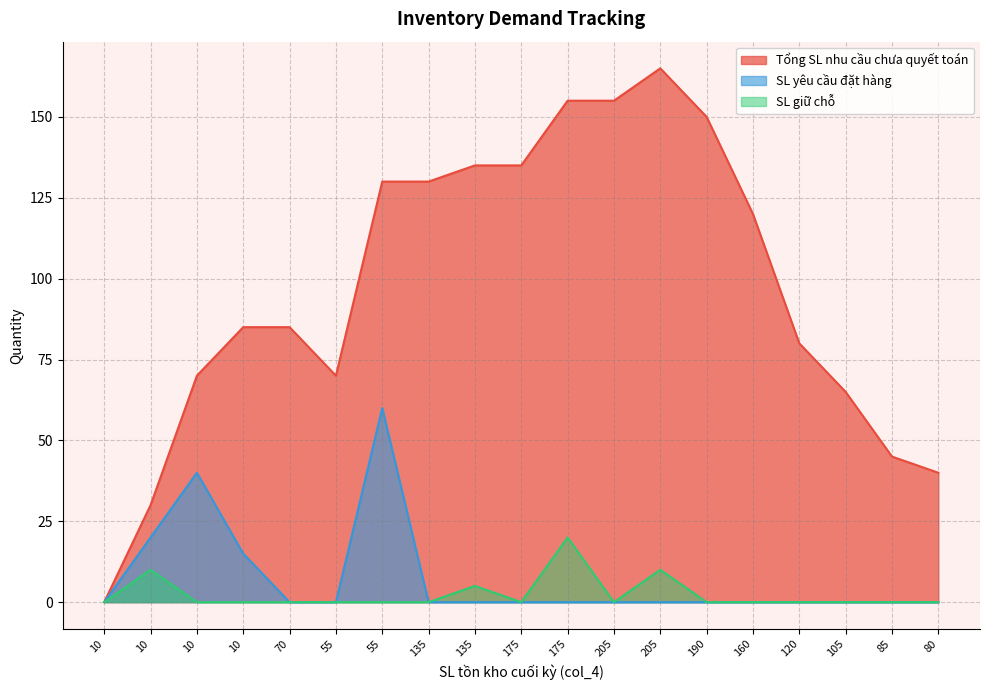

What is the label of the 2nd point from the right?

85